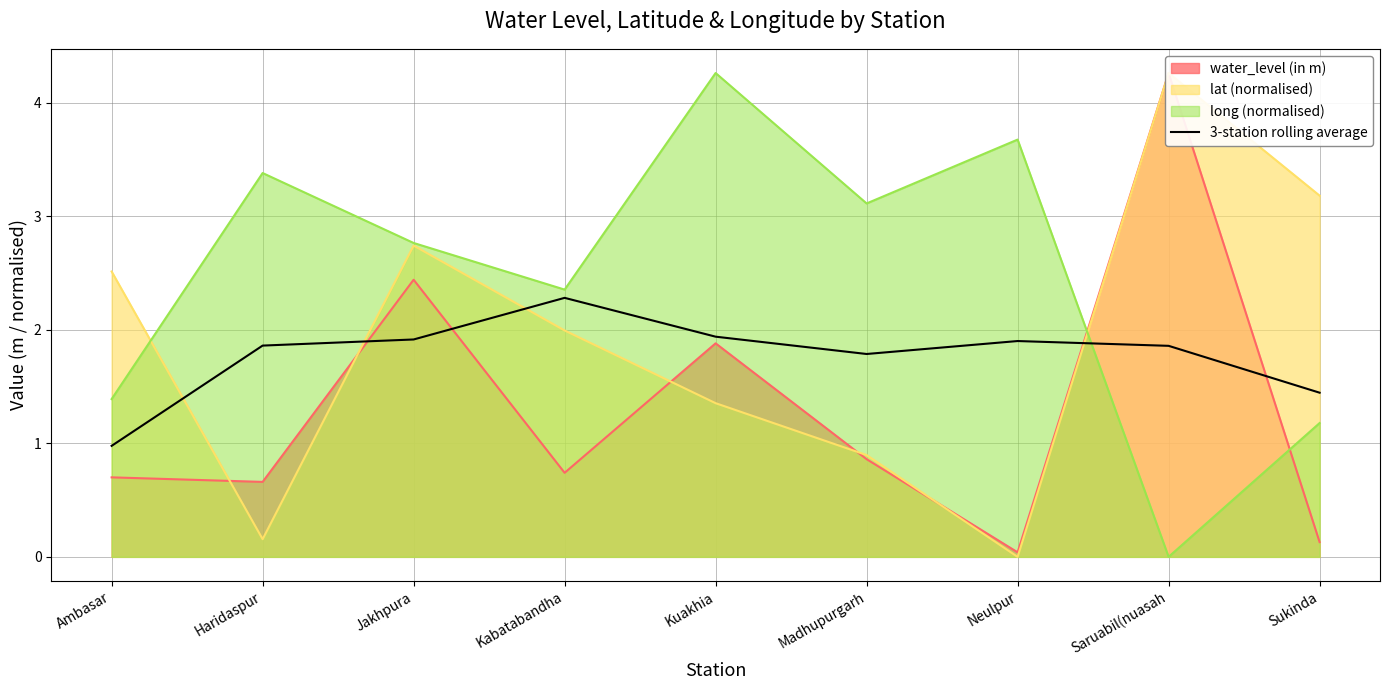

How many lines are shown in the chart?

1